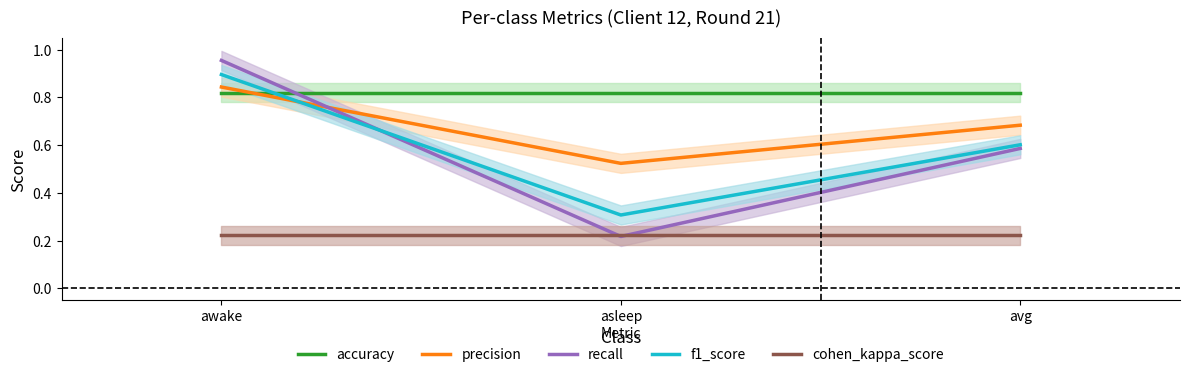

The precision series shows 0.8 at awake. True or false?

True